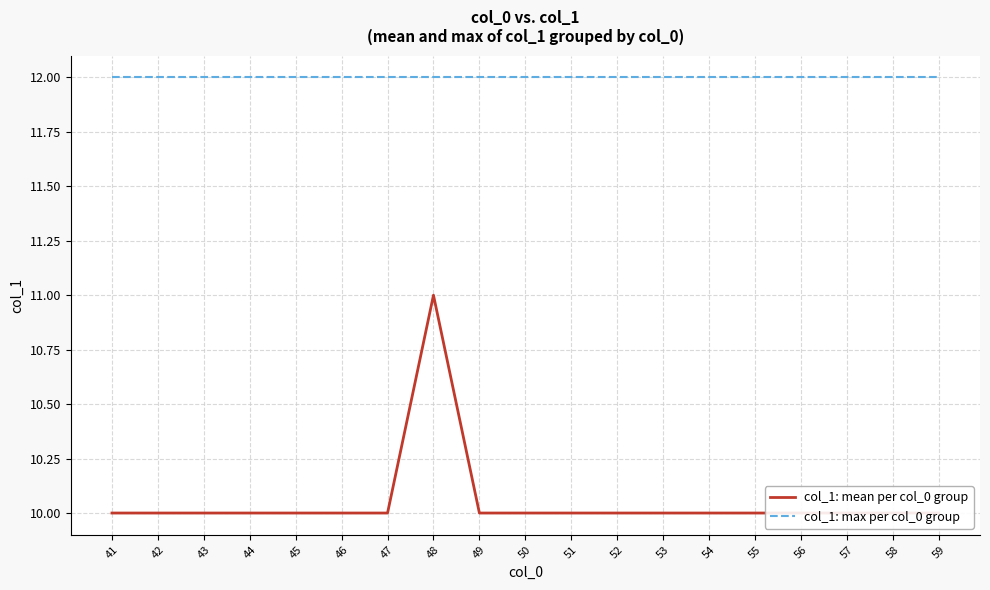

How many distinct data groups are displayed?

2